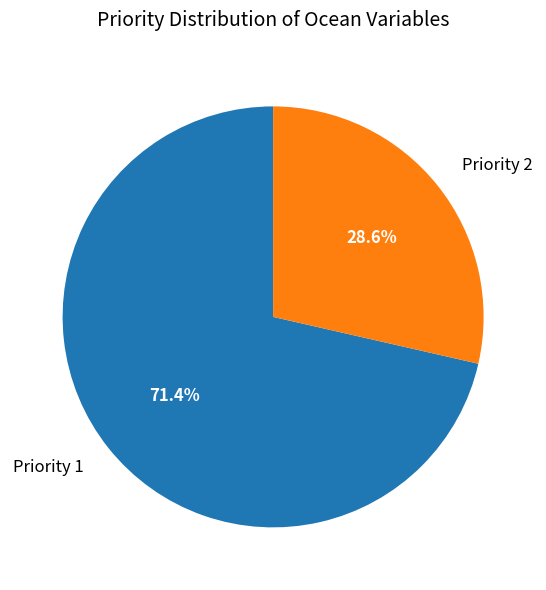

What percentage do Priority 2 and Priority 1 together represent?

100.0%